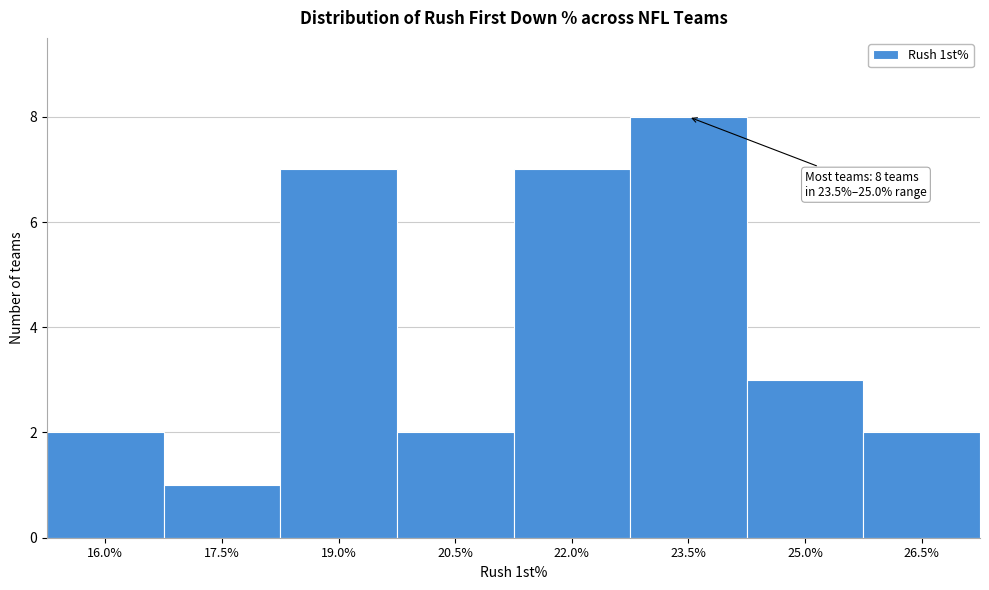

Reading right to left, extract all data points from this chart.

26.5%=2	25.0%=3	23.5%=8	22.0%=7	20.5%=2	19.0%=7	17.5%=1	16.0%=2